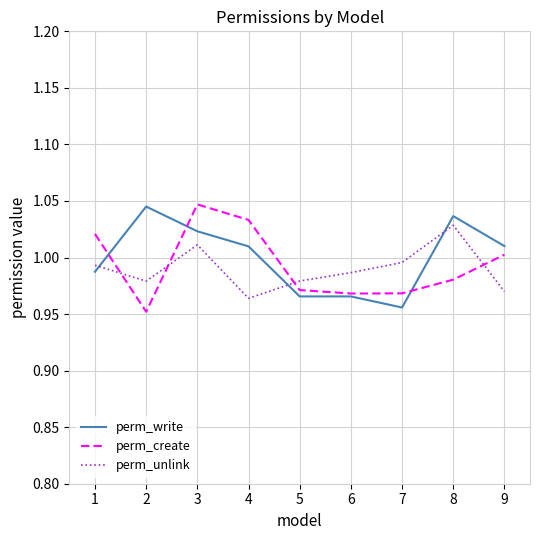

What is the sum of the perm_unlink values at 2 and 4?

1.9